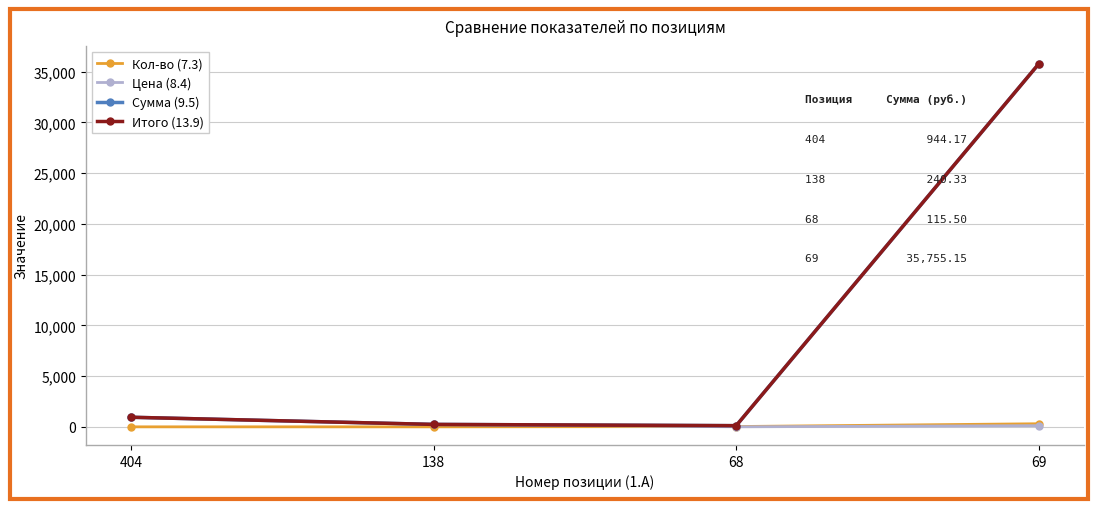

Is this an area chart (filled region under the line)?

No